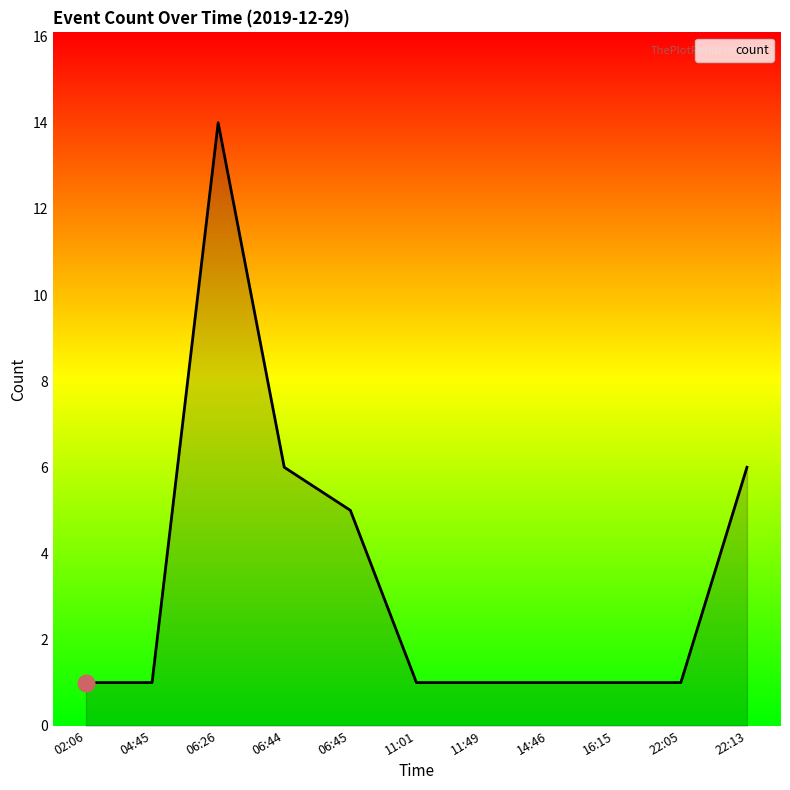

The chart shows a value of 0 at 02:06. True or false?

False